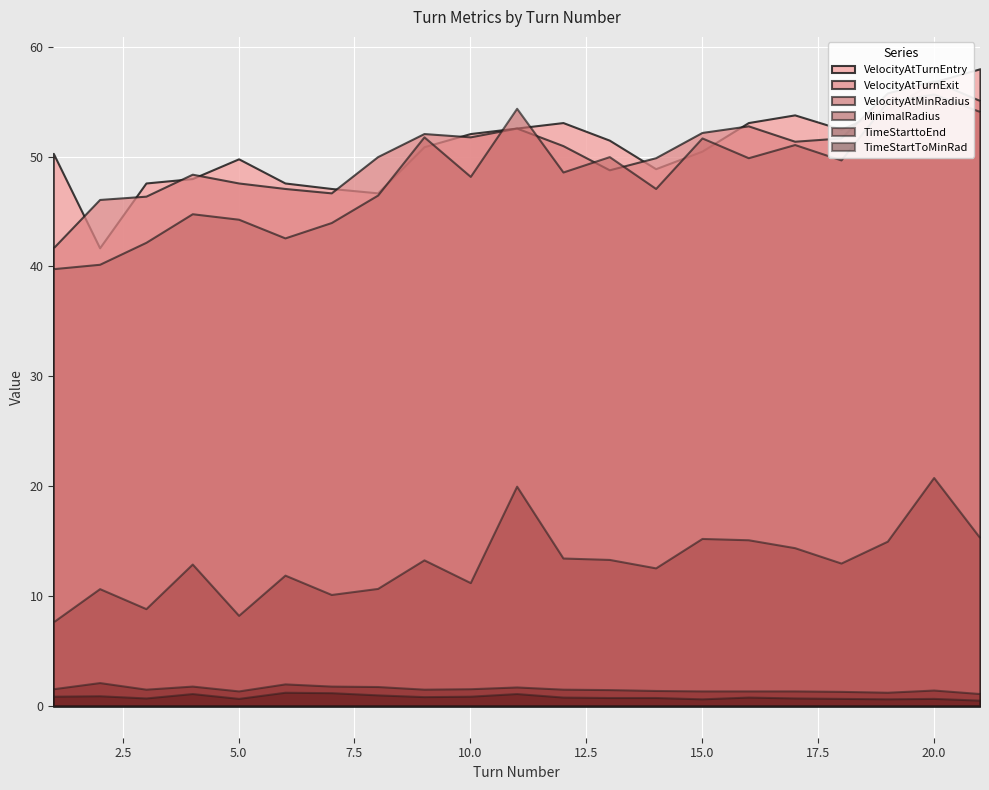

True or false: TimeStartToMinRad and VelocityAtTurnEntry intersect in this chart.

False